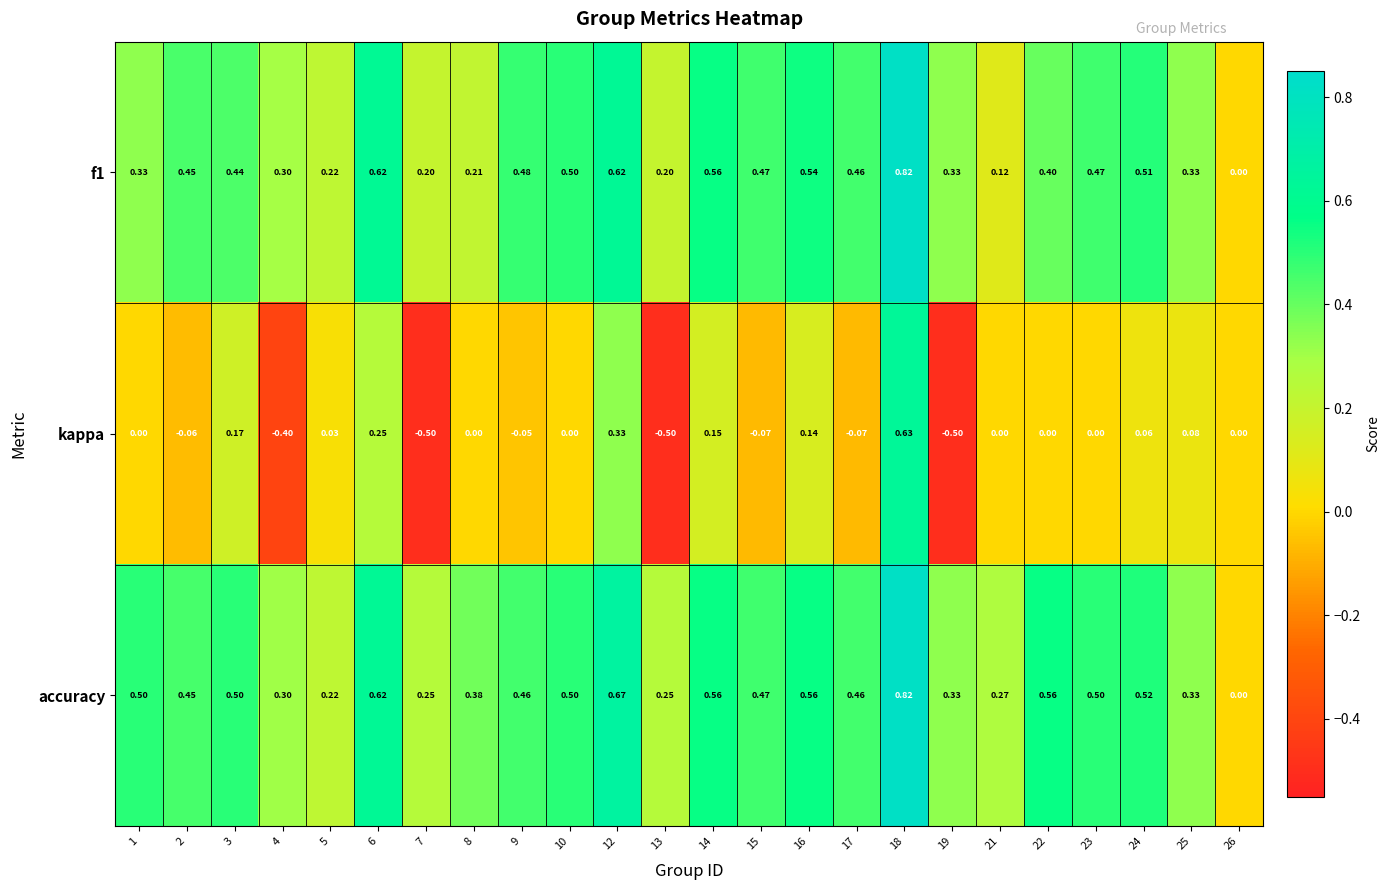

Is the value of kappa at 15 greater than the value of f1 at 23?

No